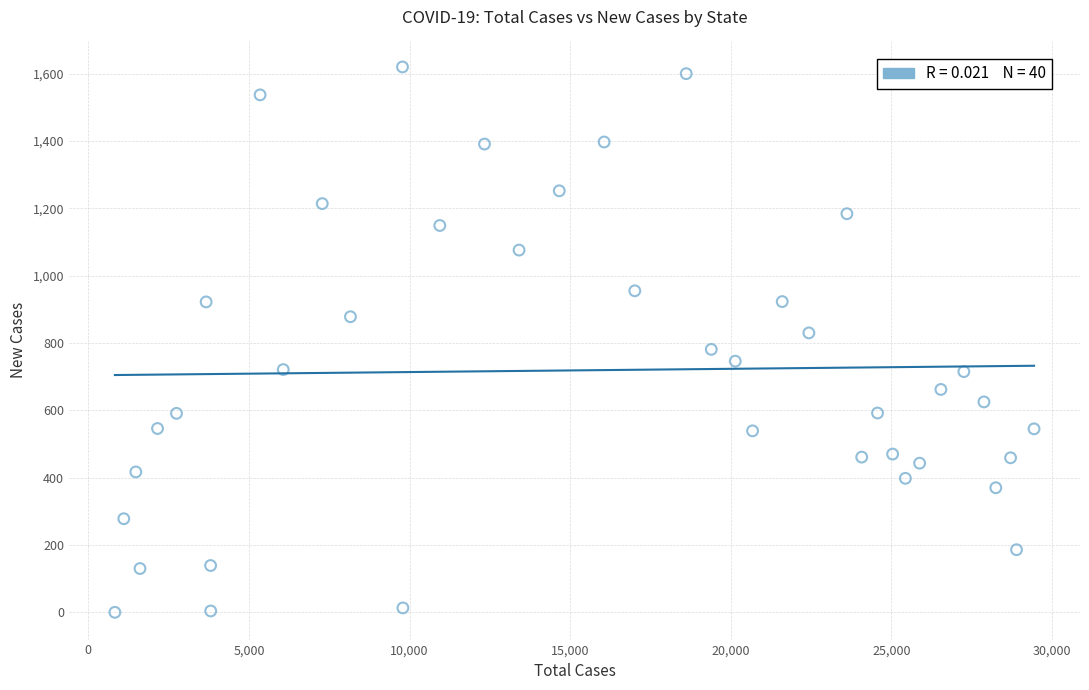

What is the range of Y values (max minus min)?

1620